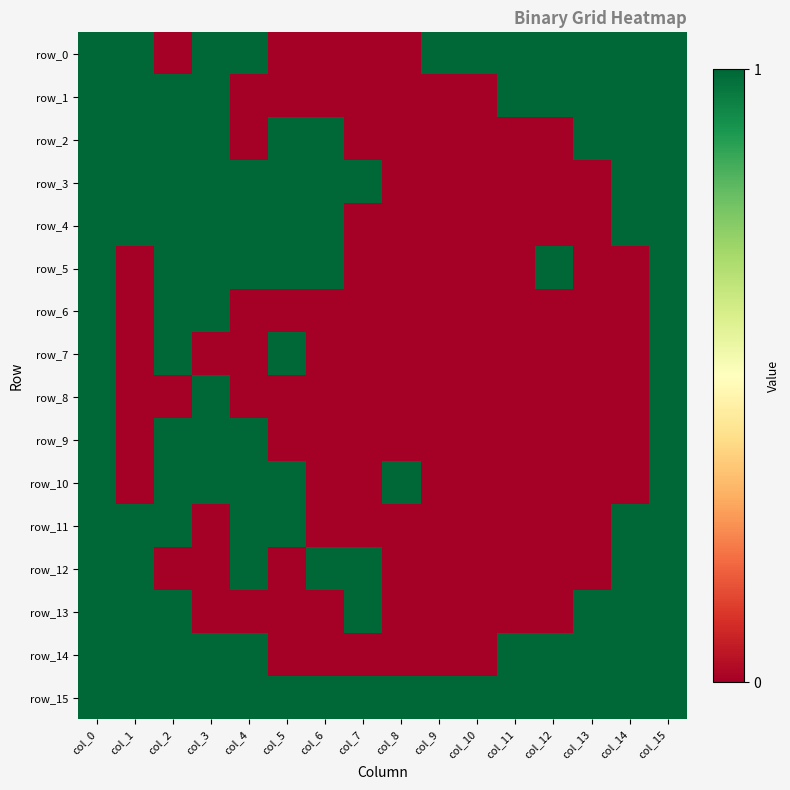

Is the value of row_11 at col_15 greater than the value of row_10 at col_0?

No